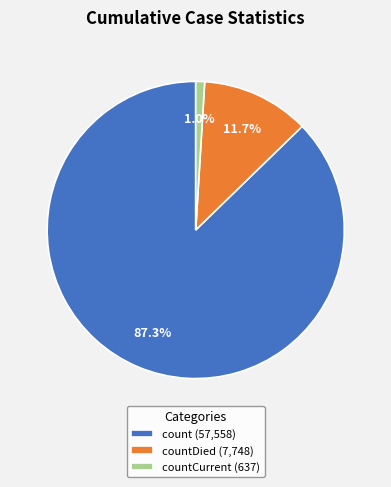

Between countDied (7,748) and countCurrent (637), which is larger?

countDied (7,748)